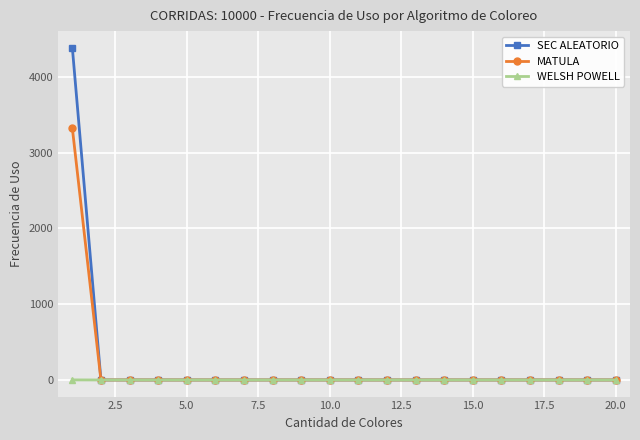

List the series in order of their peak value, lowest first.

WELSH POWELL, MATULA, SEC ALEATORIO